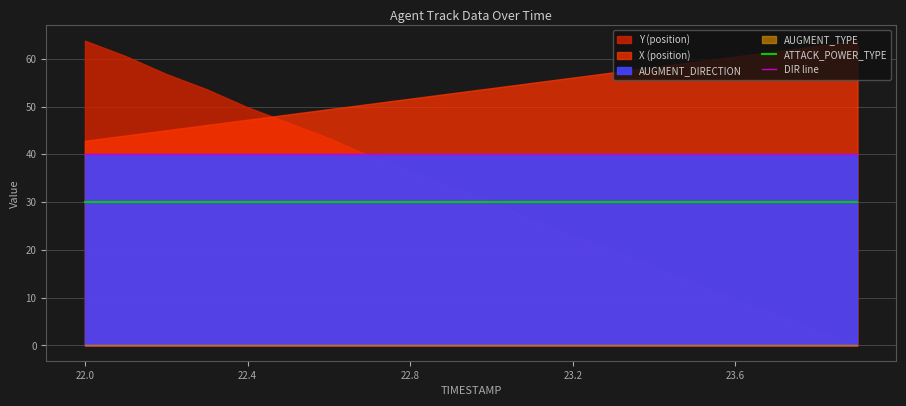

True or false: DIR line and ATTACK_POWER_TYPE cross at least once.

False